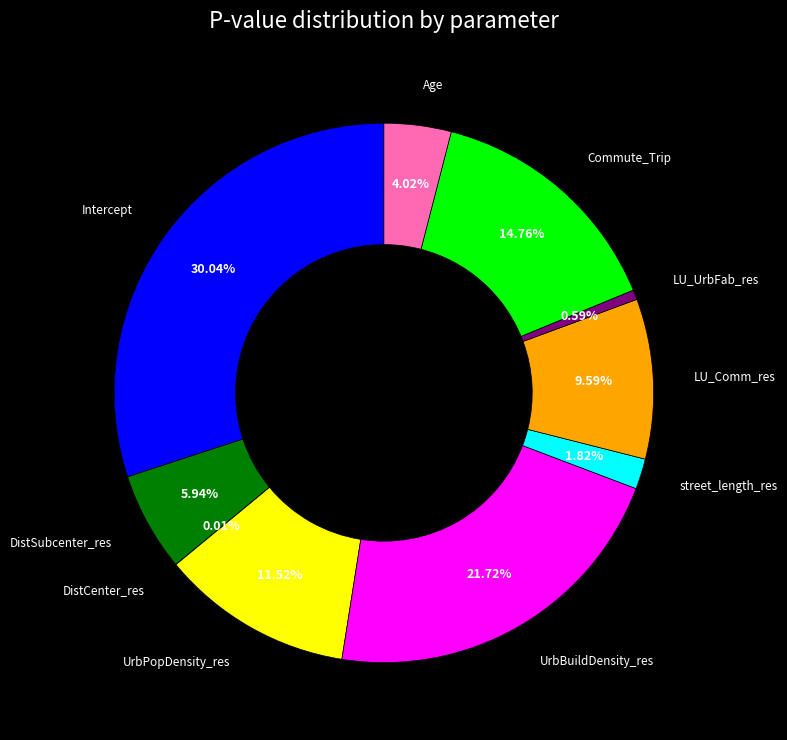

Is there any slice that represents more than half of the pie?

No